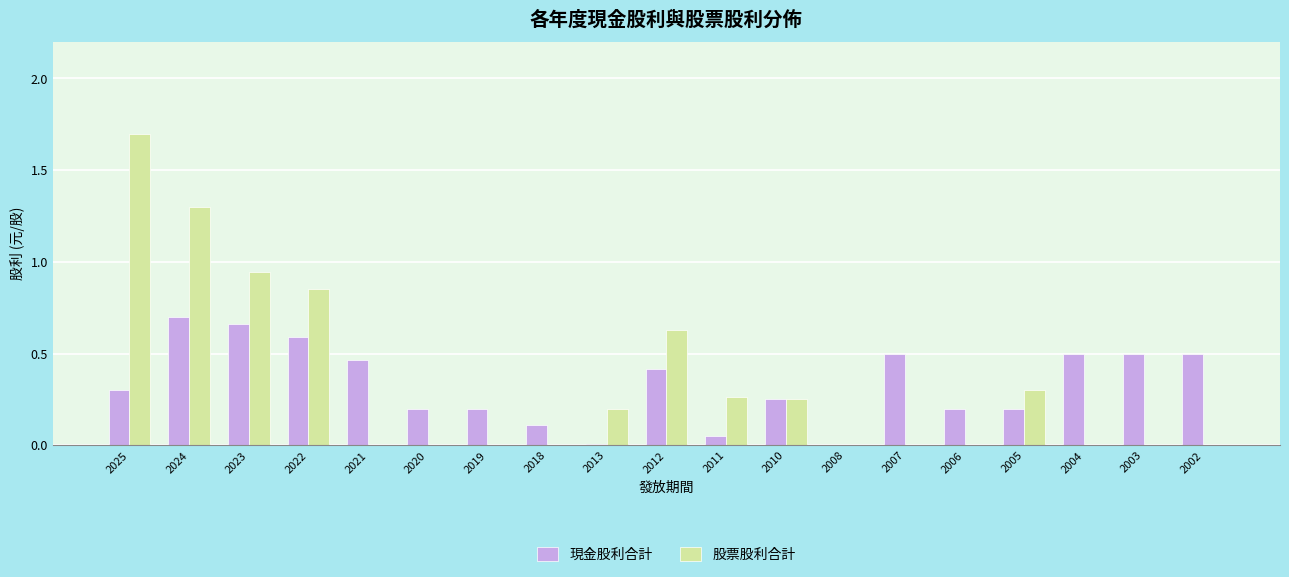

Read the 股票股利合計 value at 2024.

1.3